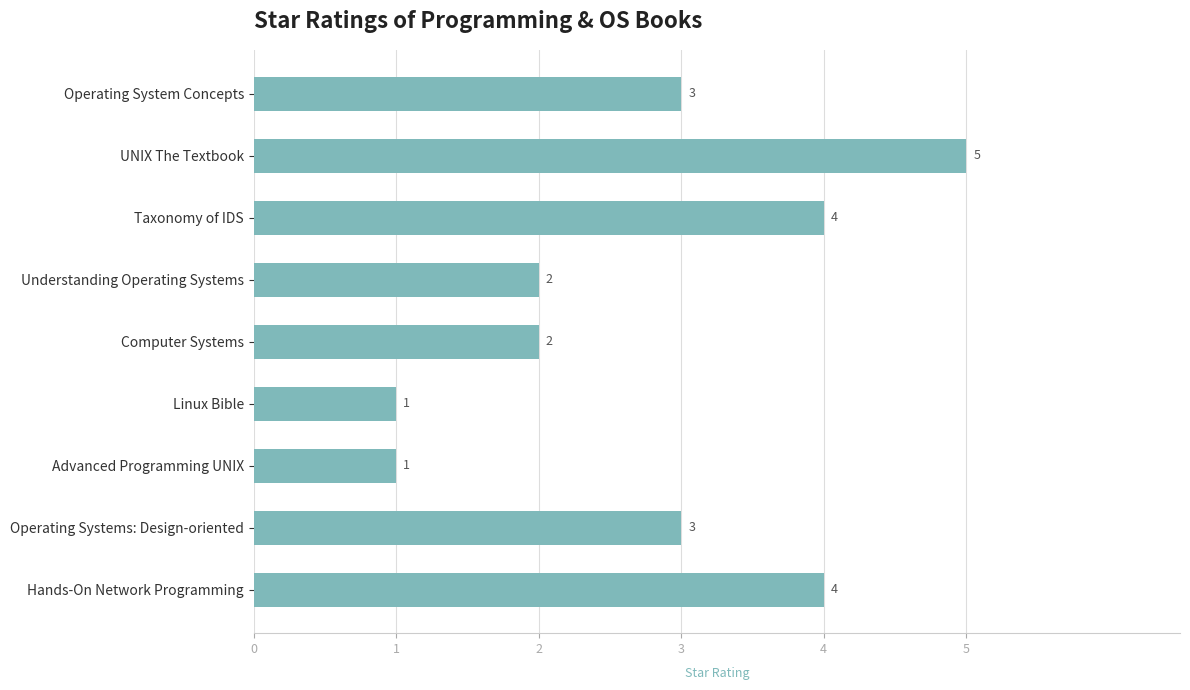

Between Hands-On Network Programming and Computer Systems, which is larger?

Hands-On Network Programming